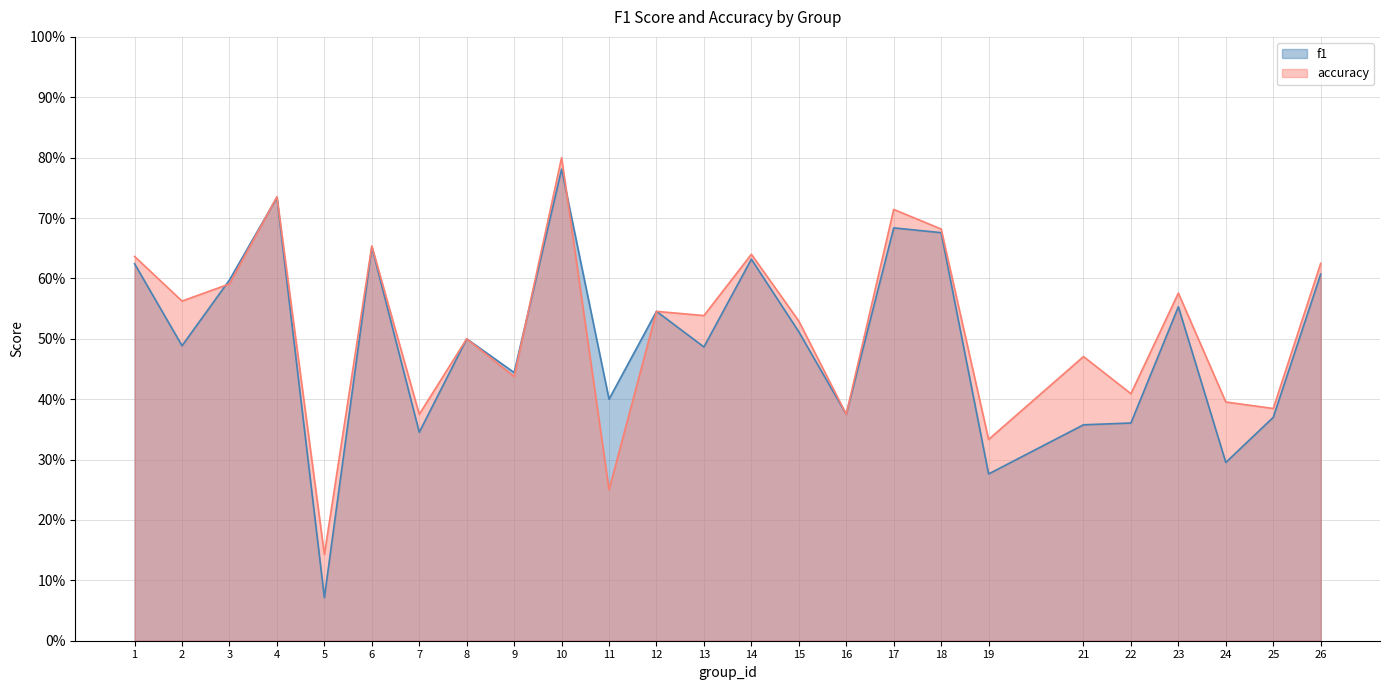

Read the accuracy value at 16.

0.4